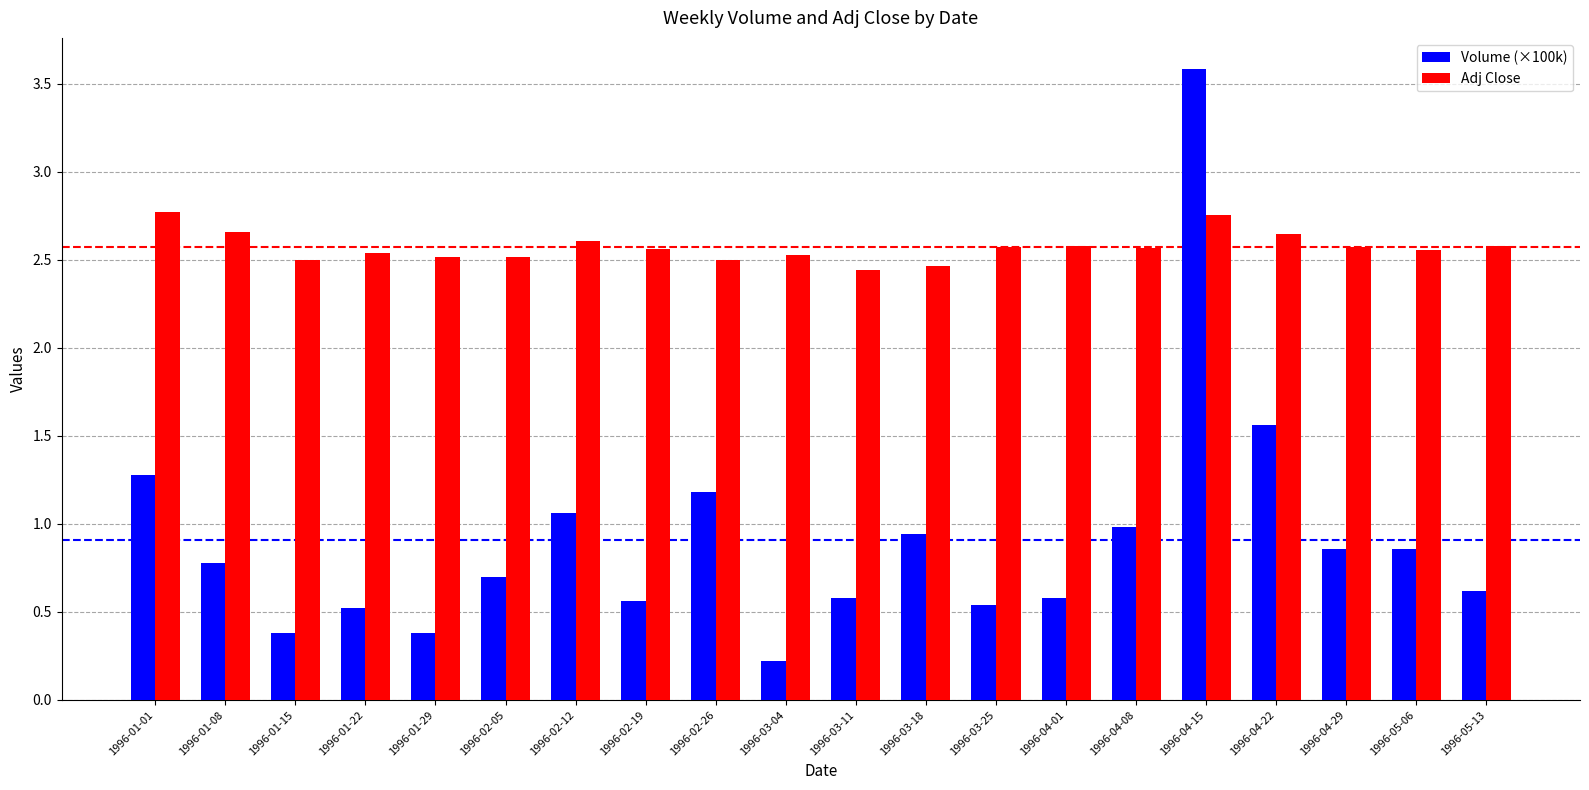

What is the sum of all Volume (×100k) values?

18.2